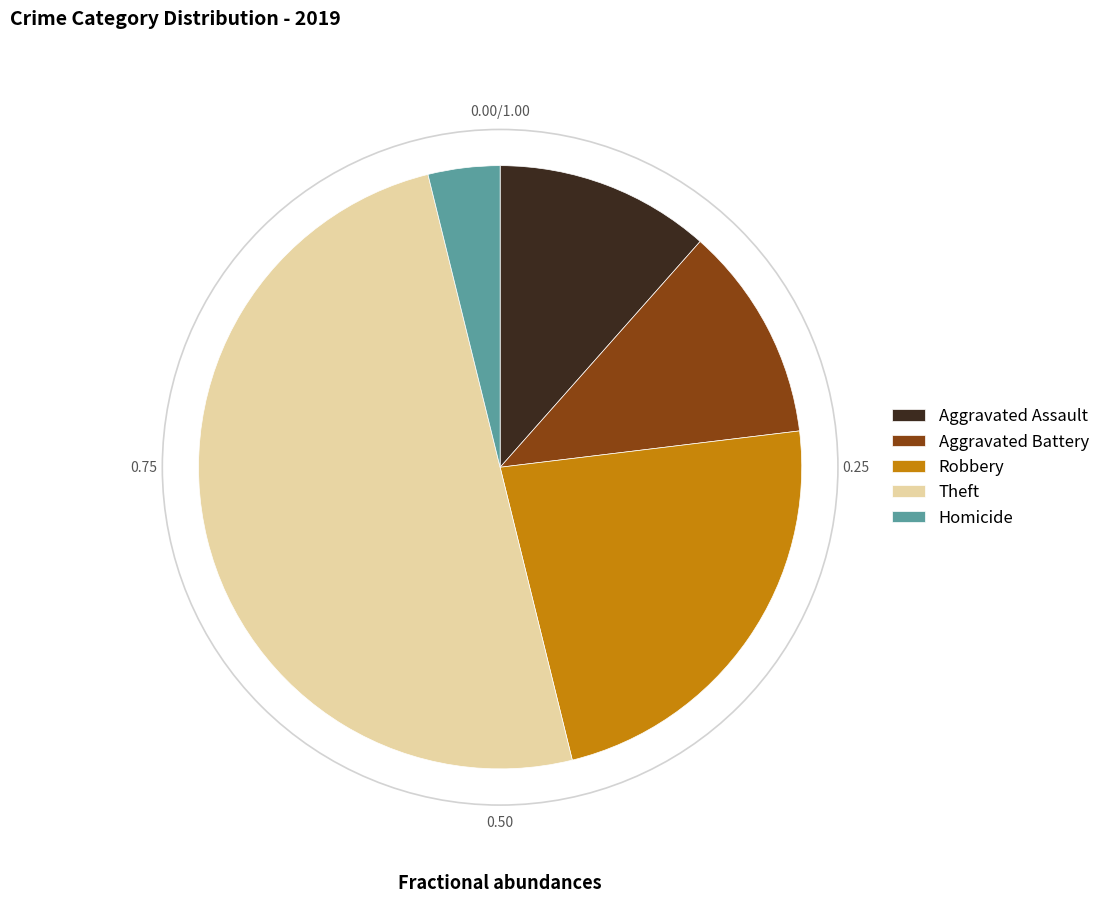

Approximately how many times larger is the value at Robbery compared to Aggravated Assault?

2.0